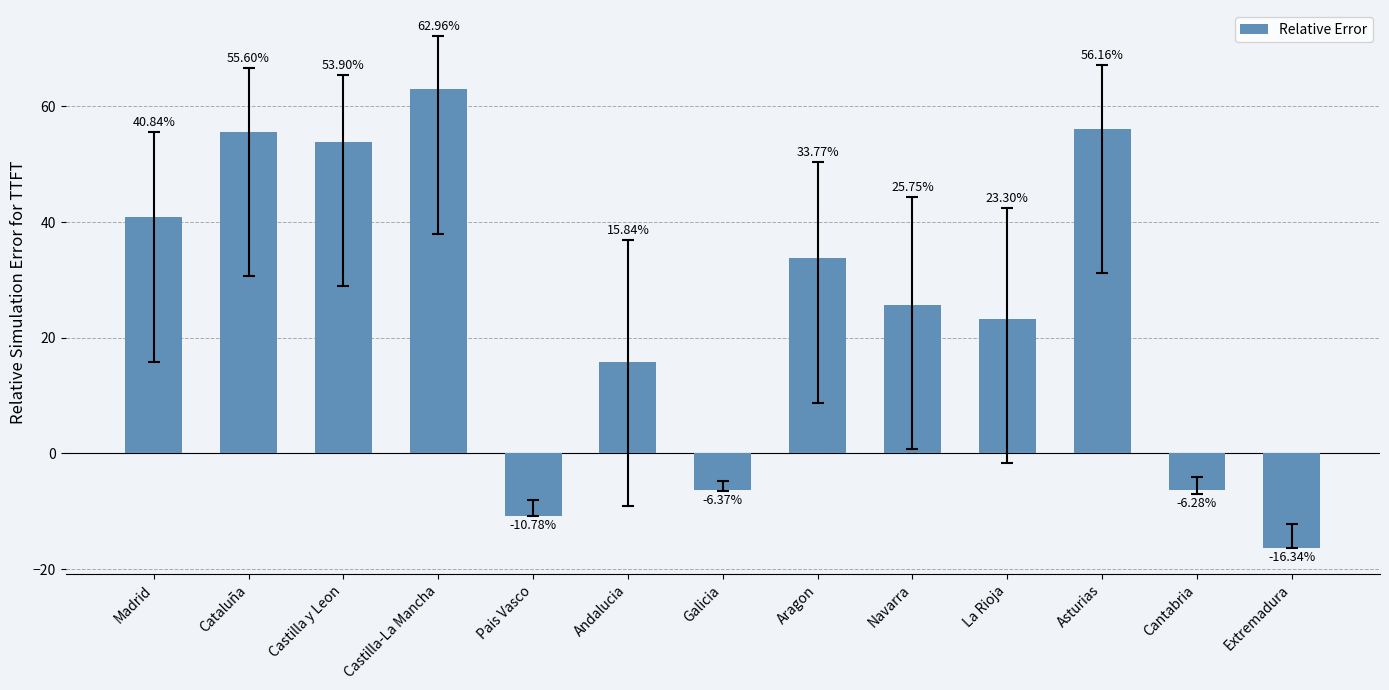

List the labels in order of value, smallest first.

Extremadura, Pais Vasco, Galicia, Cantabria, Andalucia, La Rioja, Navarra, Aragon, Madrid, Castilla y Leon, Cataluña, Asturias, Castilla-La Mancha